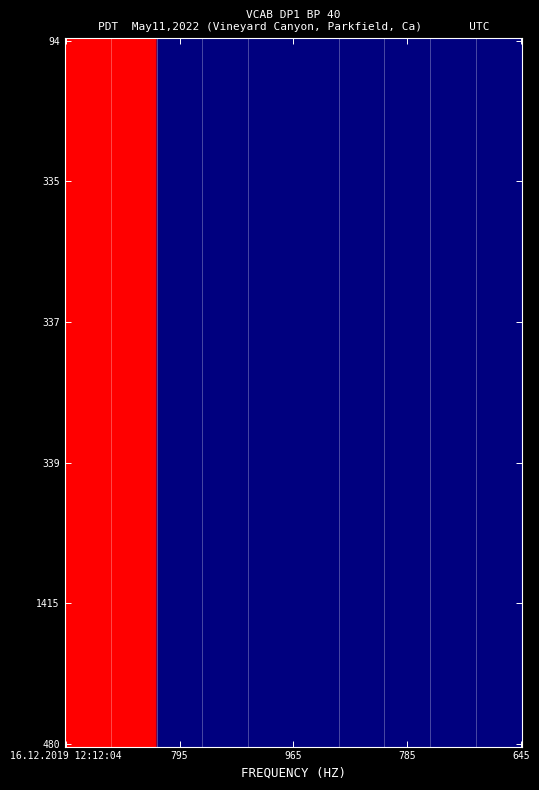

Reading left to right, extract all data points from this chart.

94: 0=1	1=0	2=0	3=0	4=0
335: 0=1	1=0	2=0	3=0	4=0
337: 0=1	1=0	2=0	3=0	4=0
339: 0=1	1=0	2=0	3=0	4=0
1415: 0=1	1=0	2=0	3=0	4=0
480: 0=1	1=0	2=0	3=0	4=0